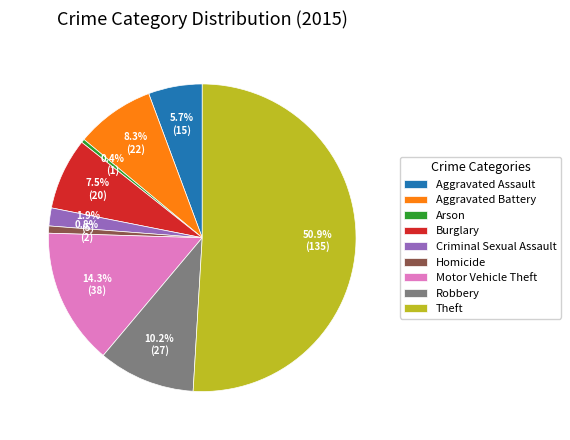

How many segments does this pie chart have?

9